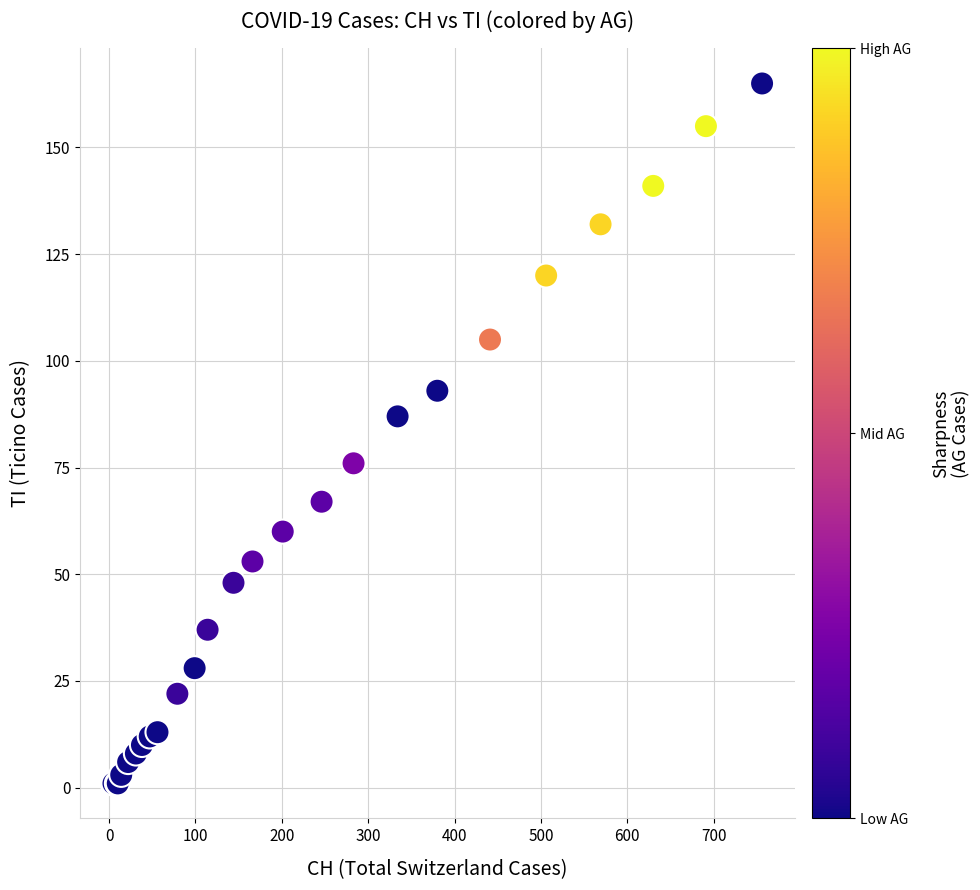

What Y value in the scatter plot is closest to 83?

87